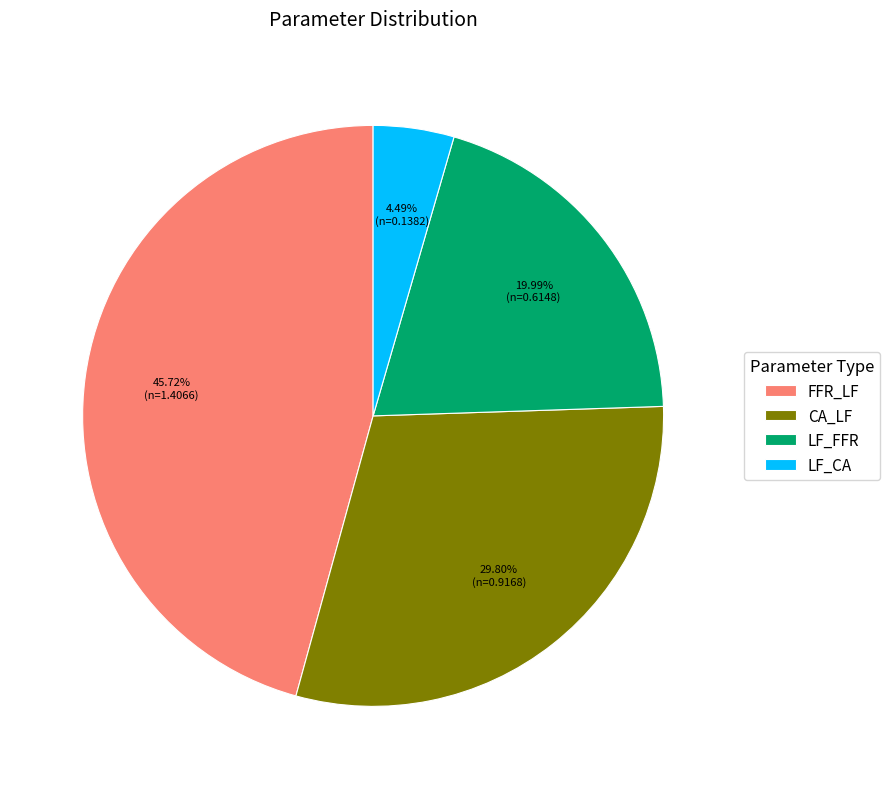

To the nearest percent, what is the average slice percentage?

25%